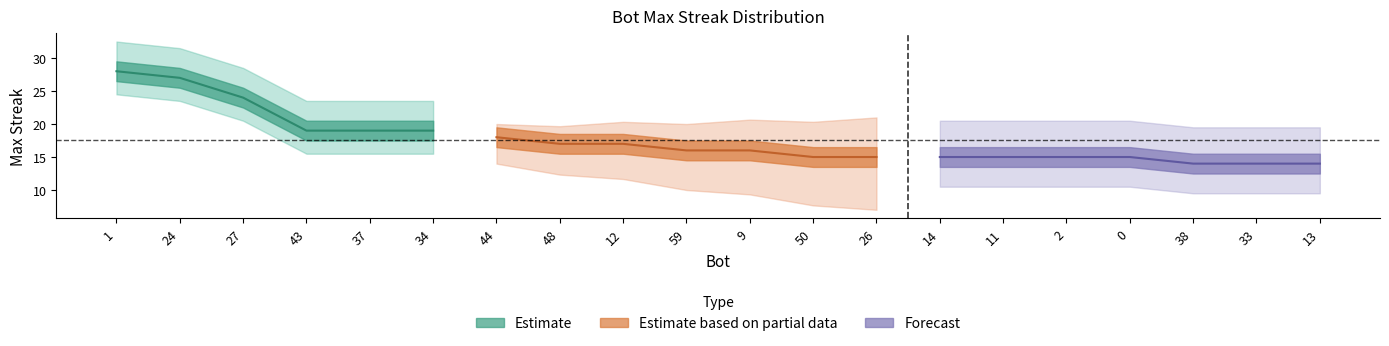

Is it true that the value at 44 is 18?

True